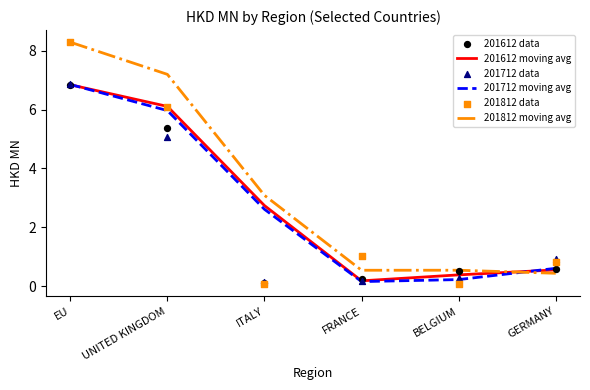

Is the value of 201712 data at EU greater than the value of 201612 data at ITALY?

Yes